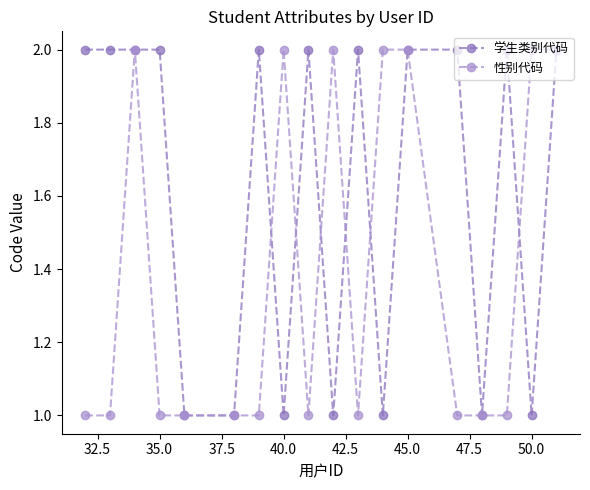

True or false: 性别代码 has more than 1 points higher than both neighbors.

True